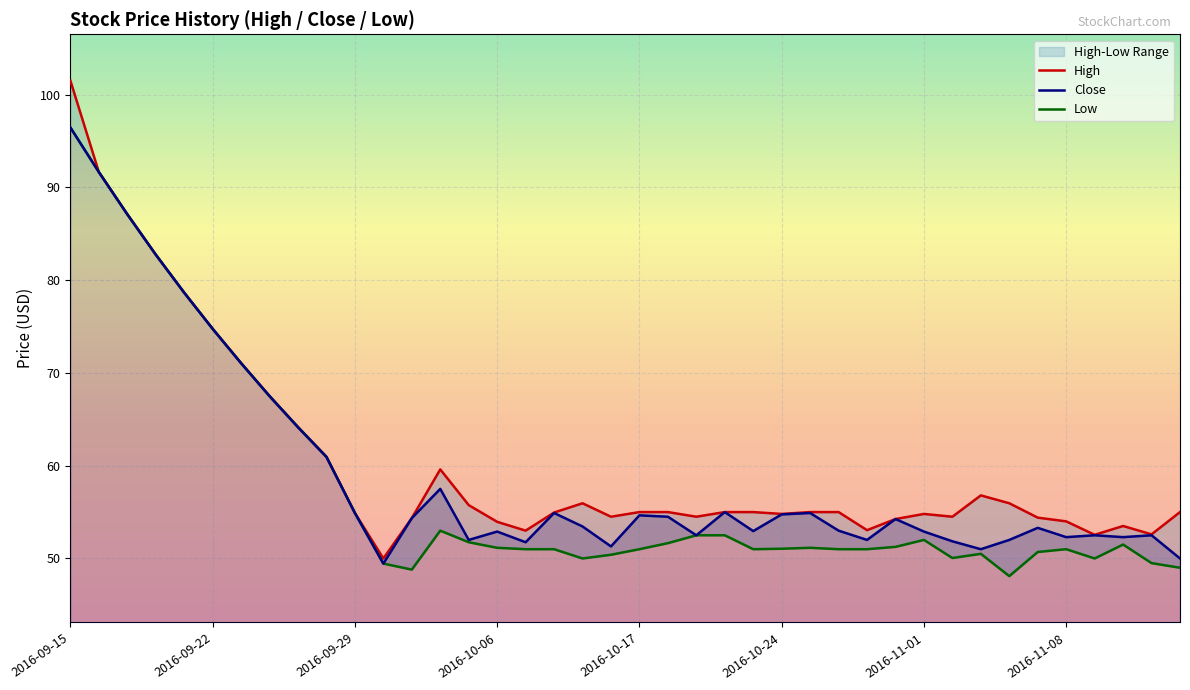

At which label does High first exceed 55?

2016-09-15